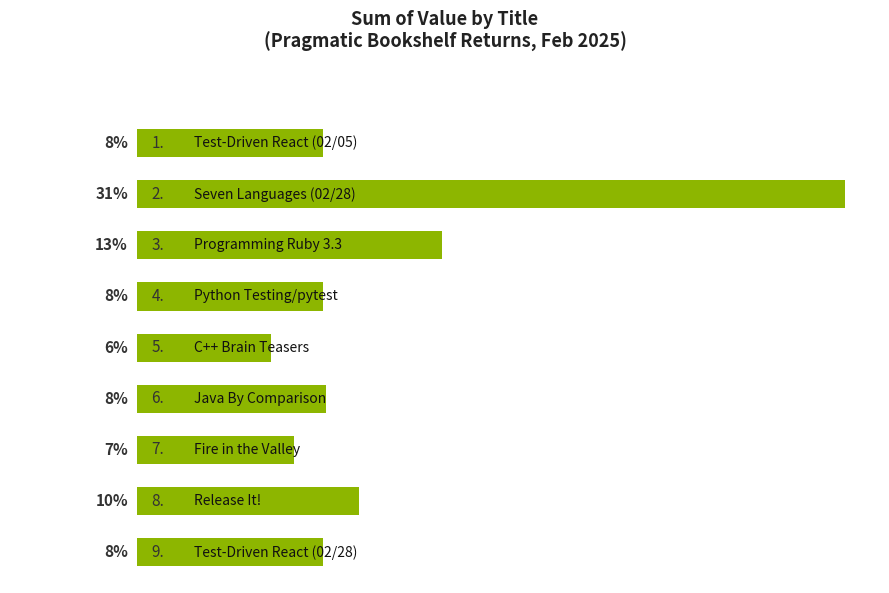

Does the chart contain any negative values?

No